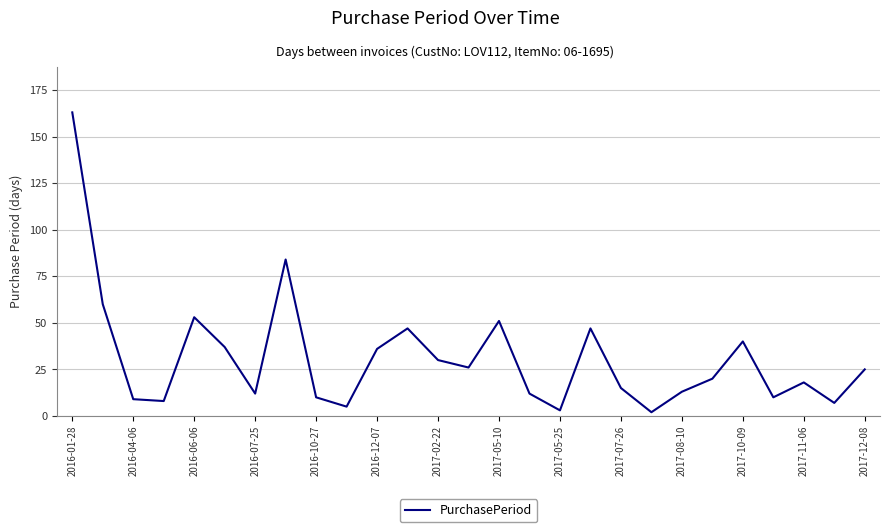

What is the difference between the maximum and minimum values?

161